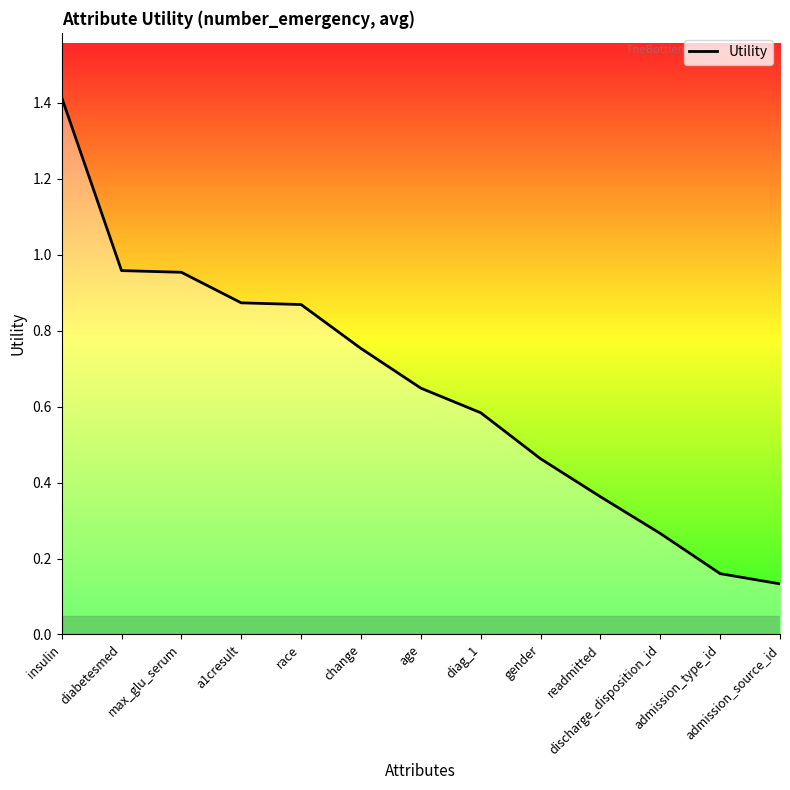

What position from the left is race?

5